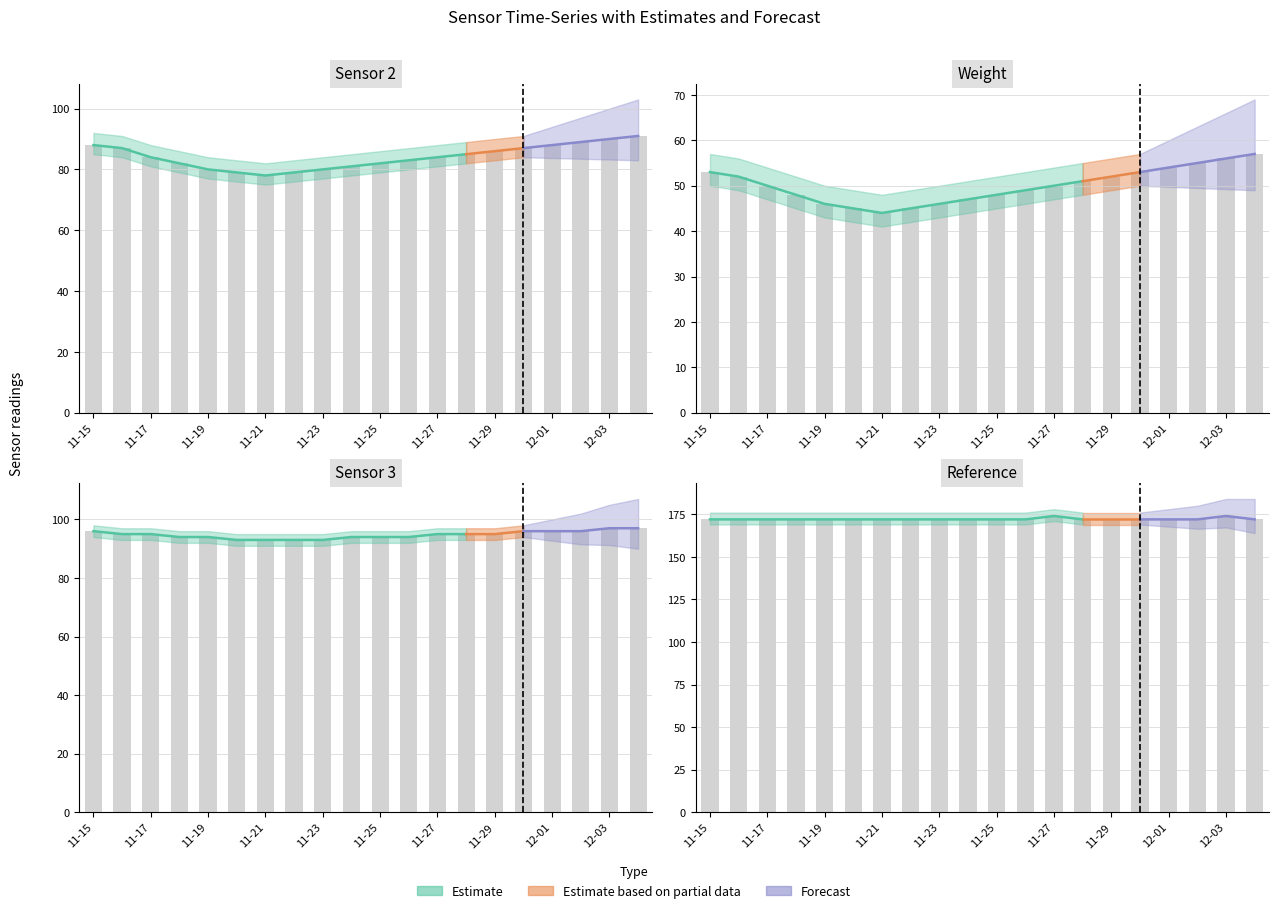

Which category has the highest value in the Sensor 3 series?

12-03